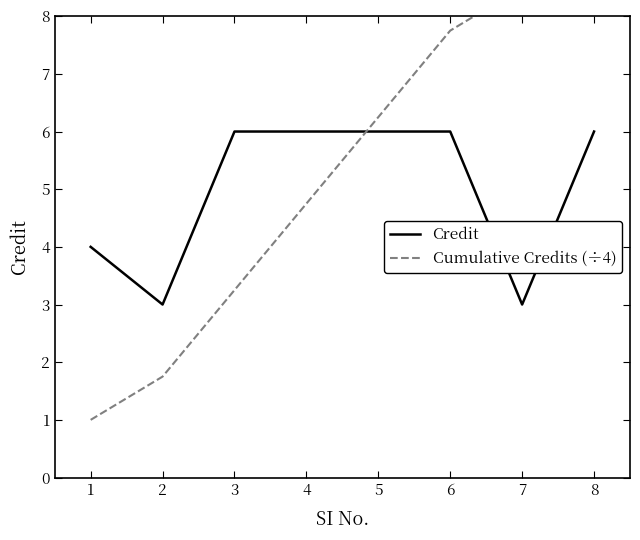

How many lines are shown in the chart?

2